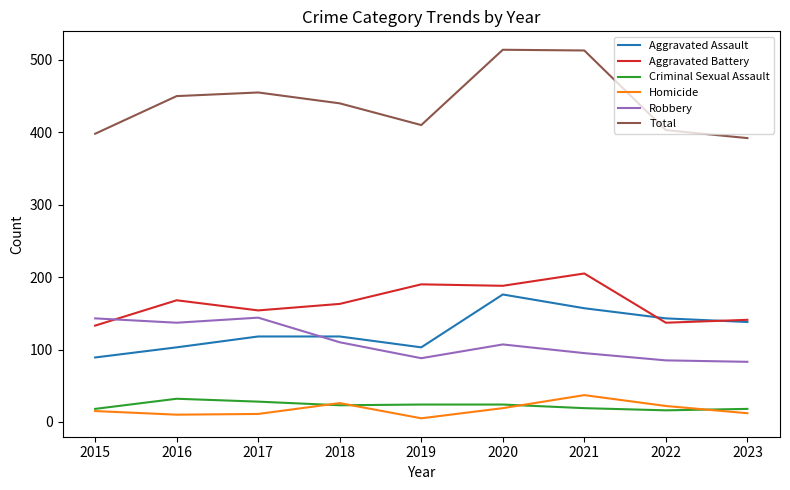

List the series in order of their peak value, highest first.

Total, Aggravated Battery, Aggravated Assault, Robbery, Homicide, Criminal Sexual Assault